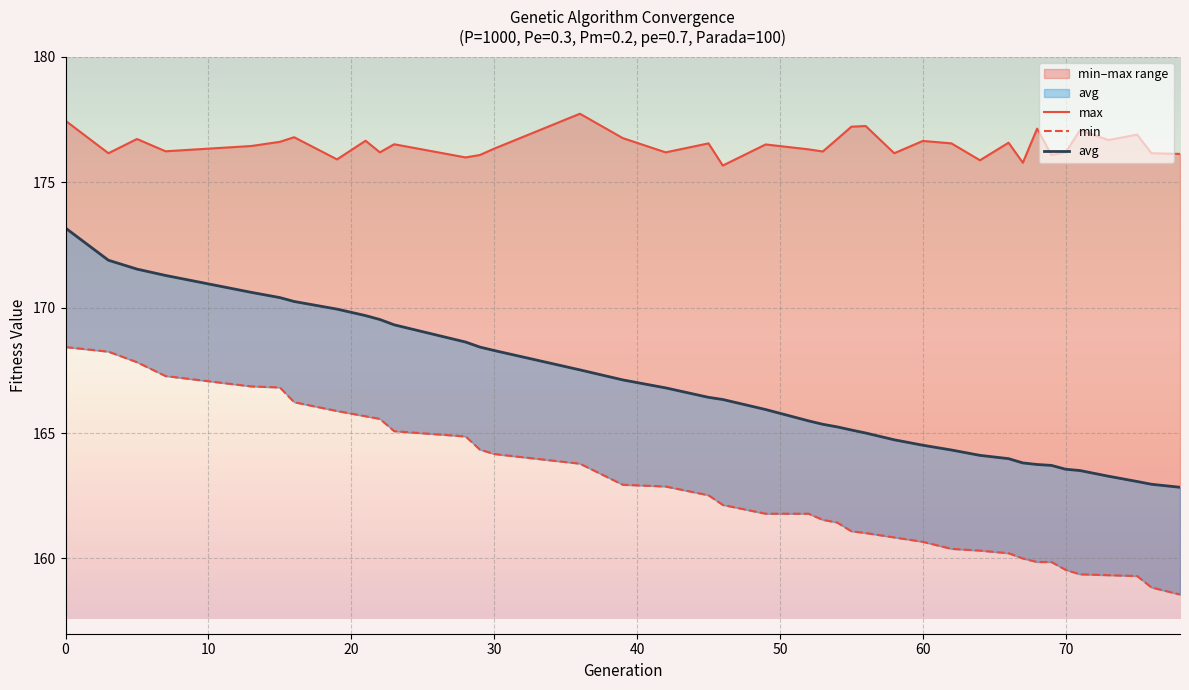

What is the minimum value shown in the chart?

158.6